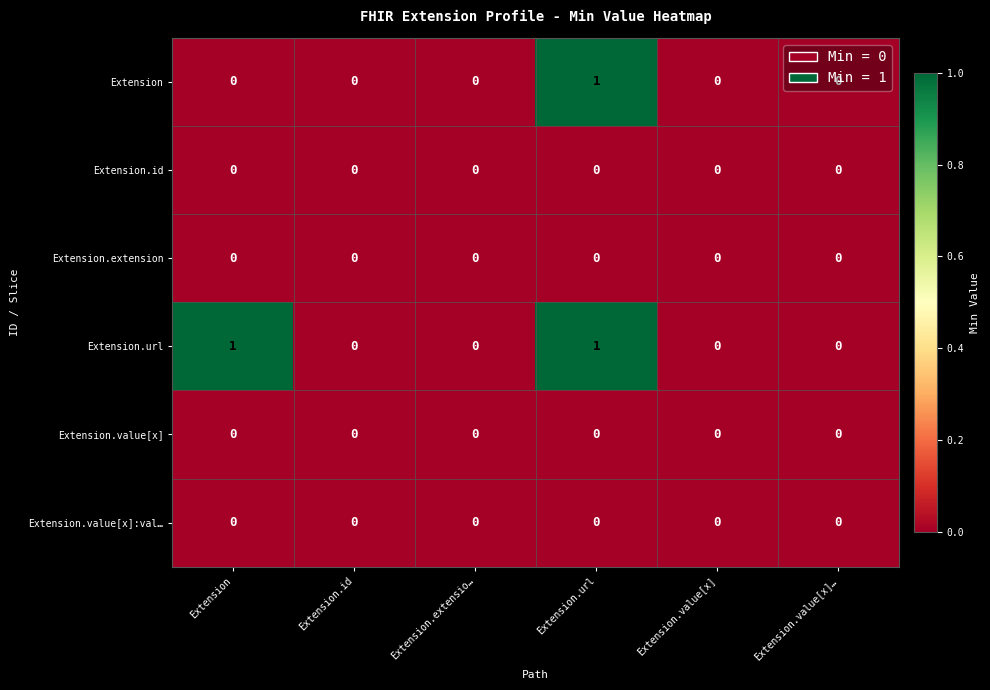

Between Extension and Extension.value[x]…, which series saw the biggest shift?

Extension.url